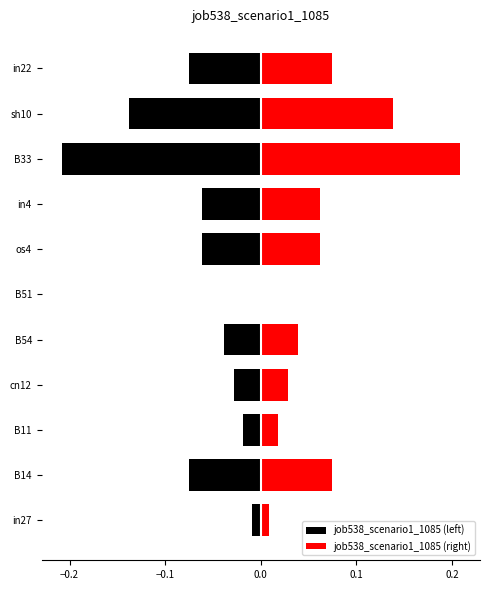

What is the difference between the maximum and minimum values in the job538_scenario1_1085 (left) series?

0.2